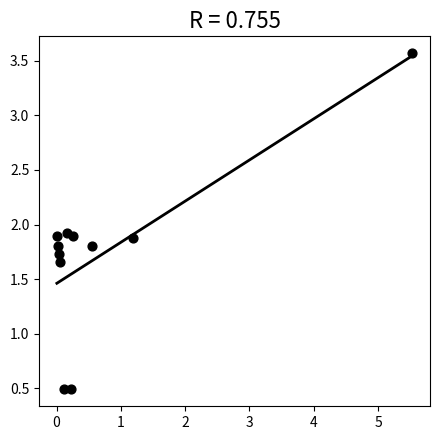

What is the average X value?

0.7